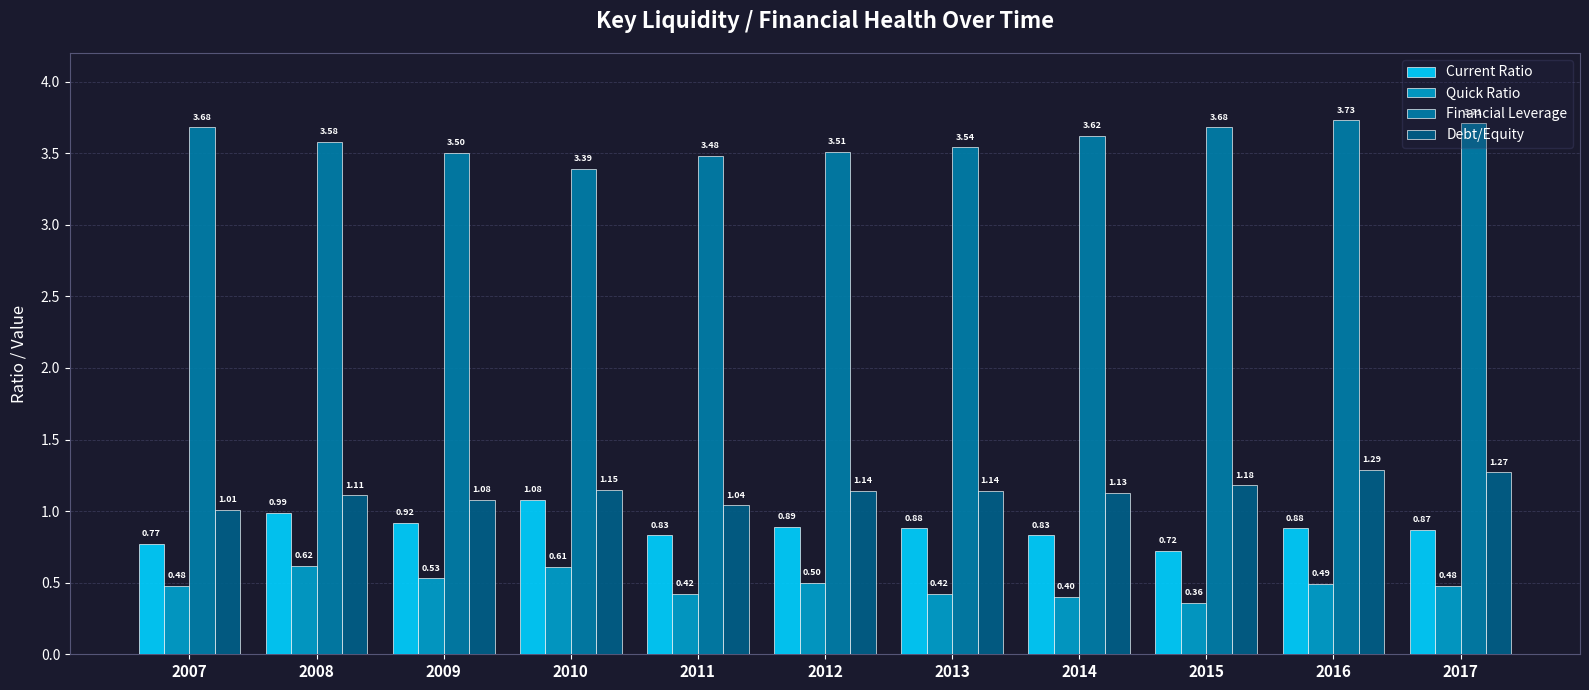

Which series has the largest total across all categories?

Financial Leverage